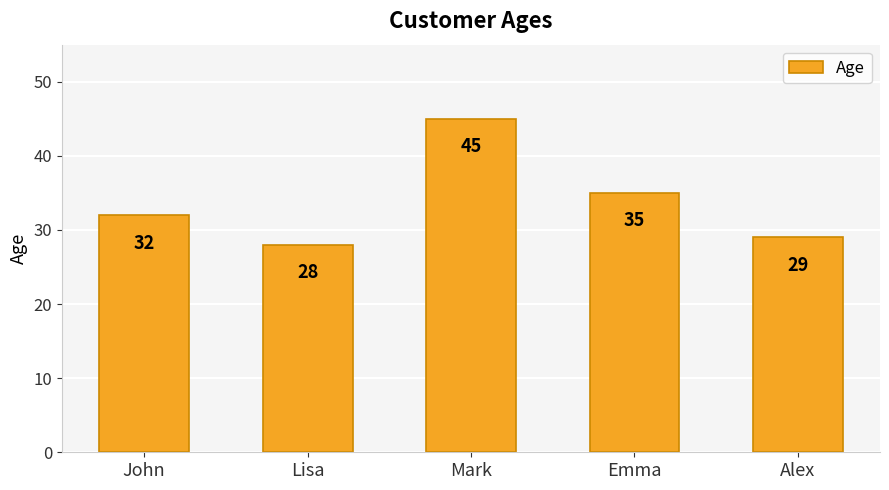

List the labels in order of value, smallest first.

Lisa, Alex, John, Emma, Mark